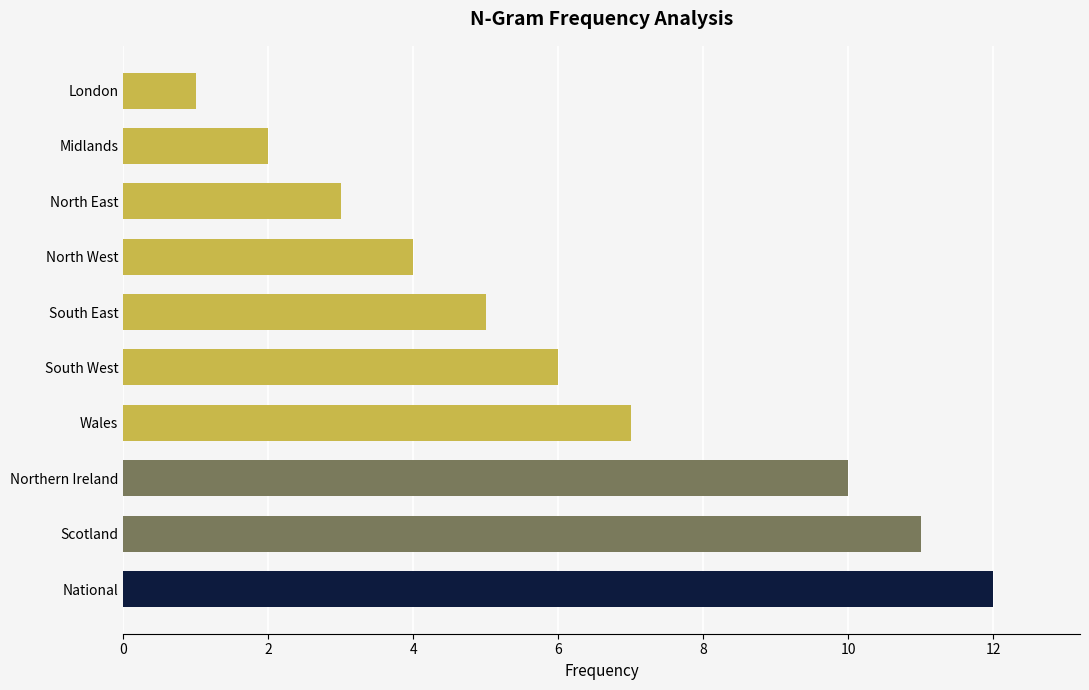

Which category has the highest value across all series?

National